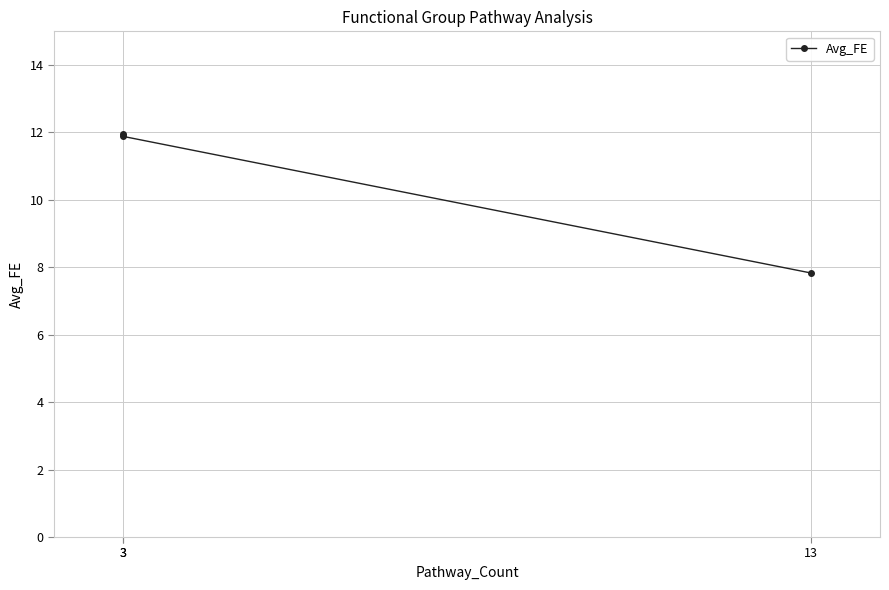

Reading left to right, transcribe all the data shown in this chart.

11.9	11.9	7.8